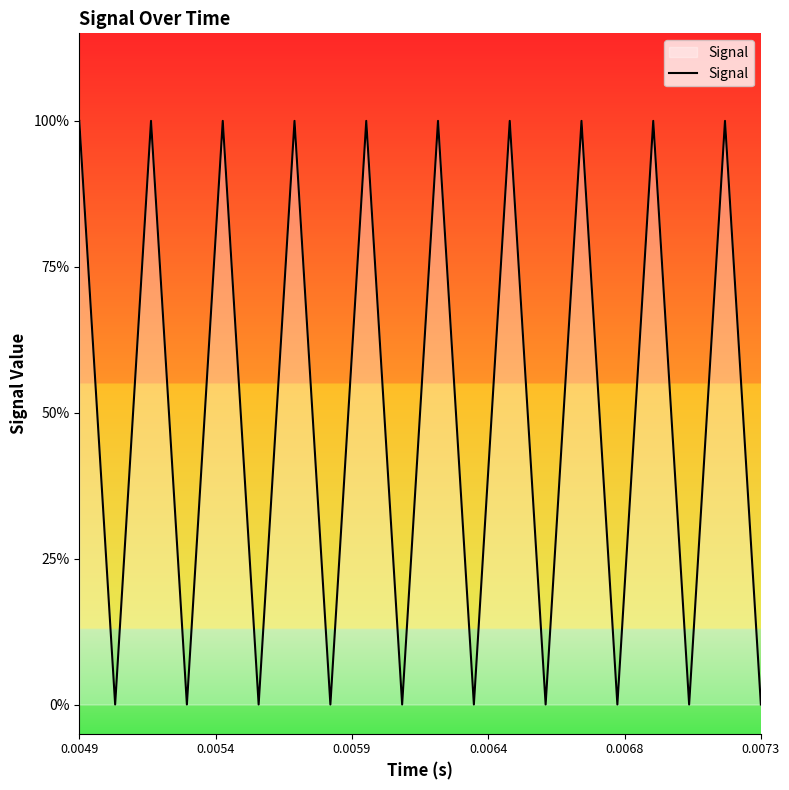

Does the chart have visible grid lines?

No